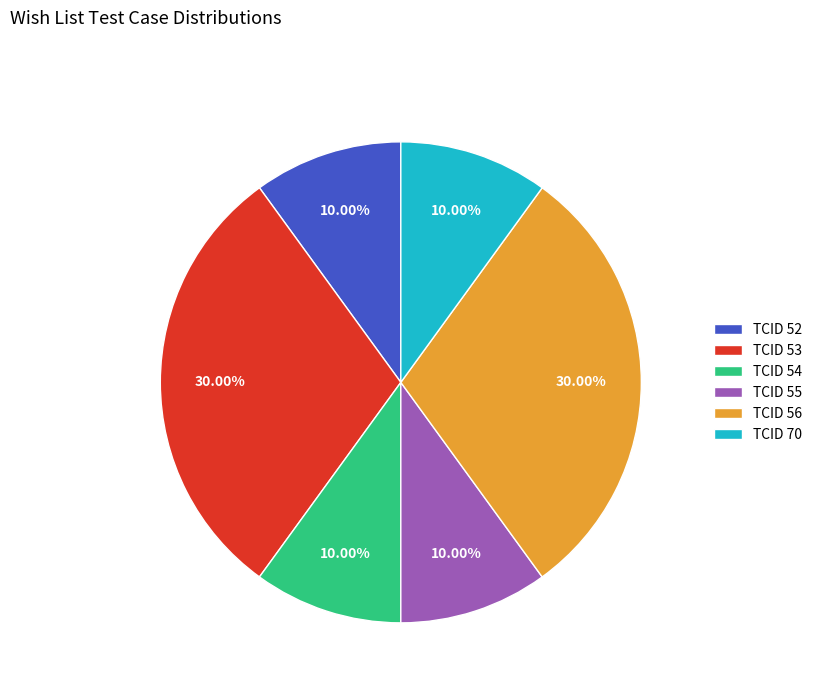

Approximately how many times larger is the value at TCID 54 compared to TCID 55?

1.0